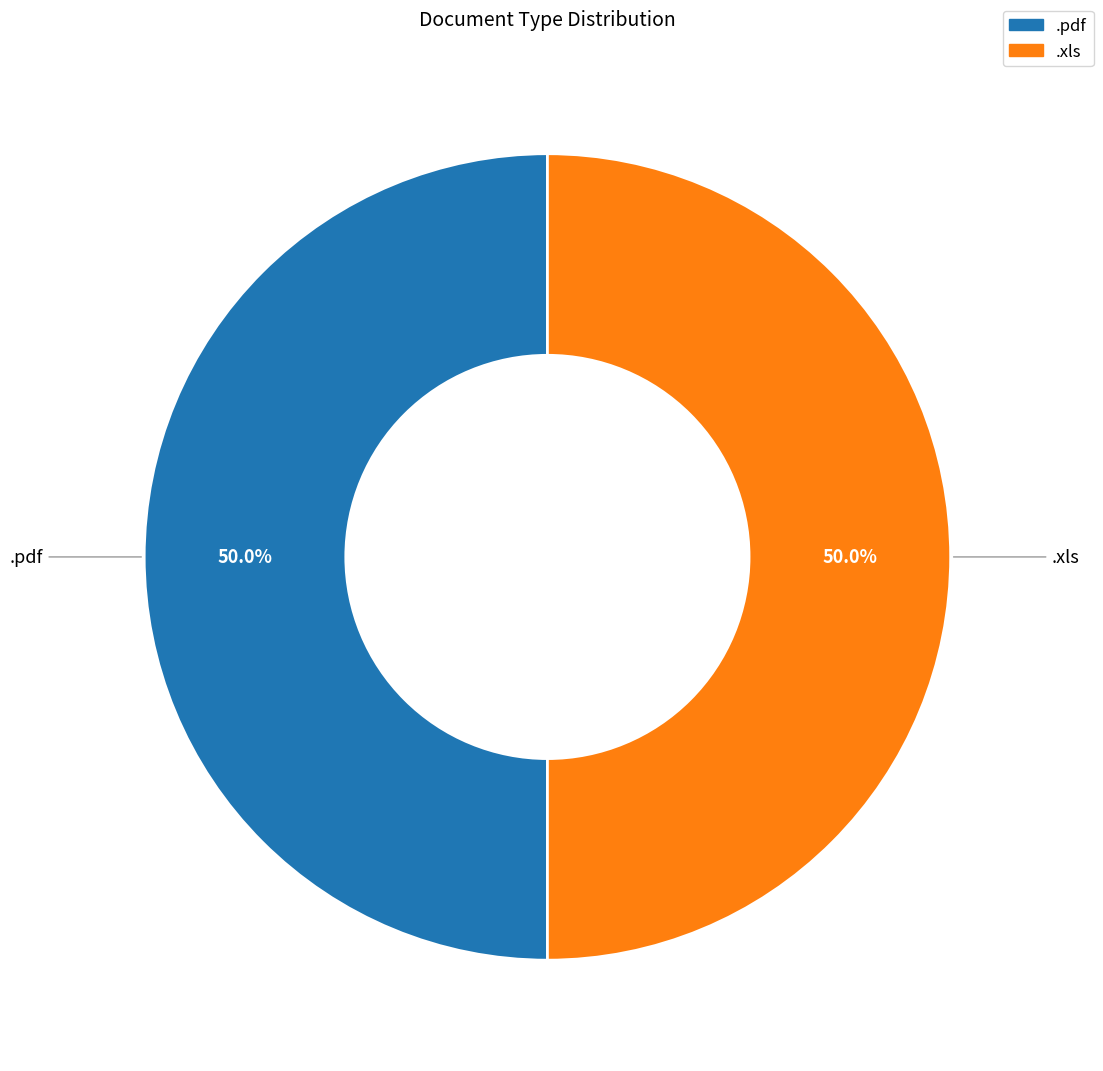

How many slices are in this pie chart?

2